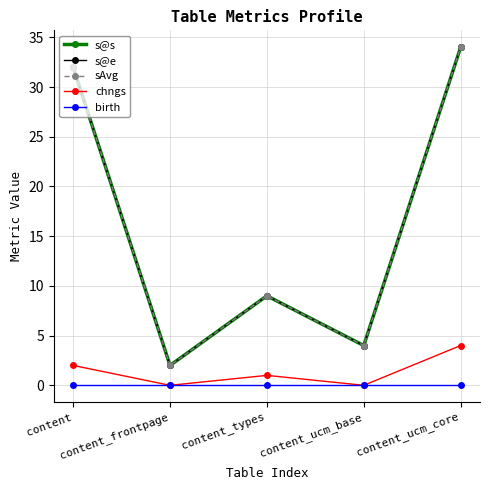

The value of birth at content_ucm_base is 0. True or false?

True